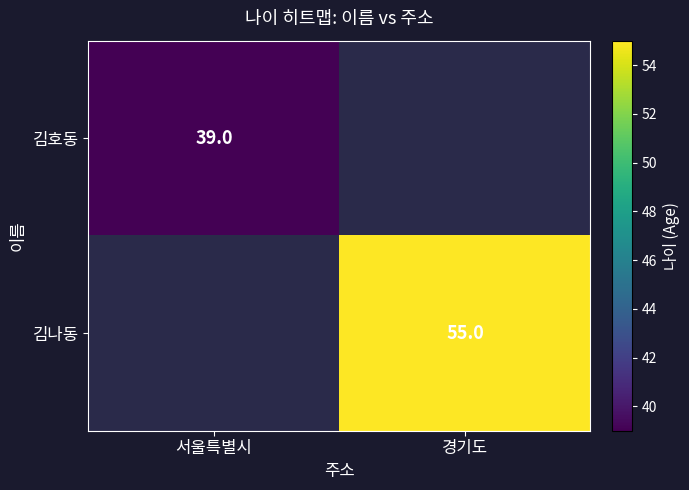

True or false: 김호동 has a value of 14 at 서울특별시.

False